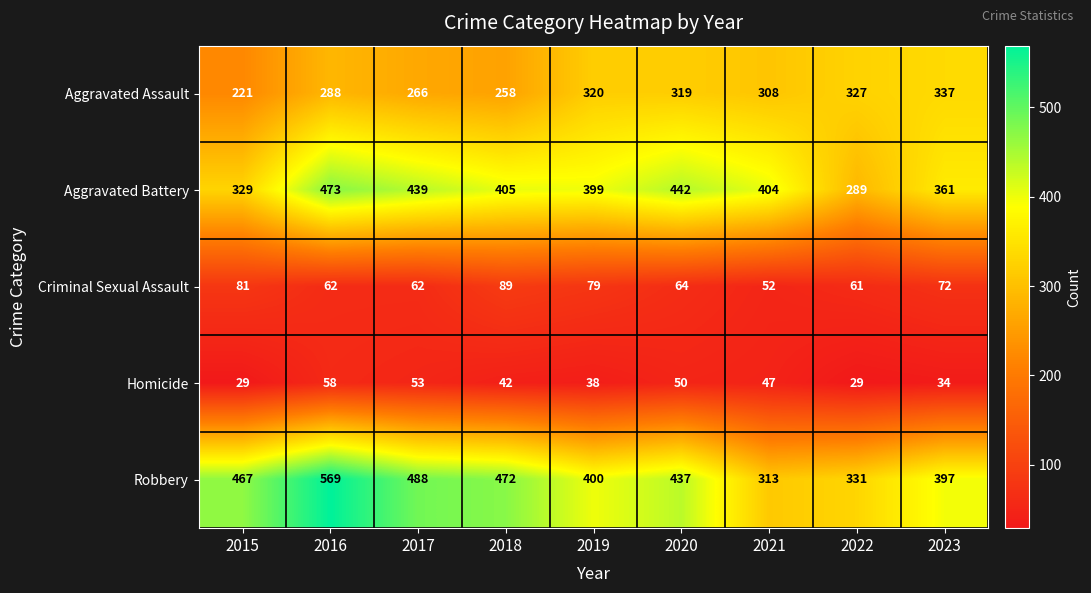

Which series has the largest range (max minus min)?

Robbery